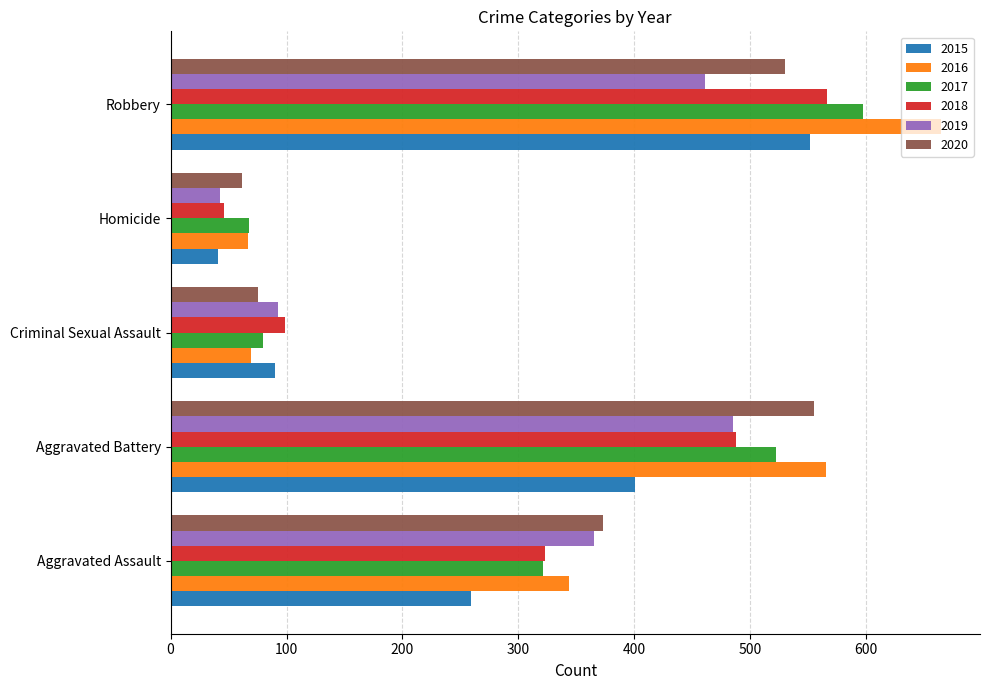

At which label is 2015 closest to 296?

Aggravated Assault